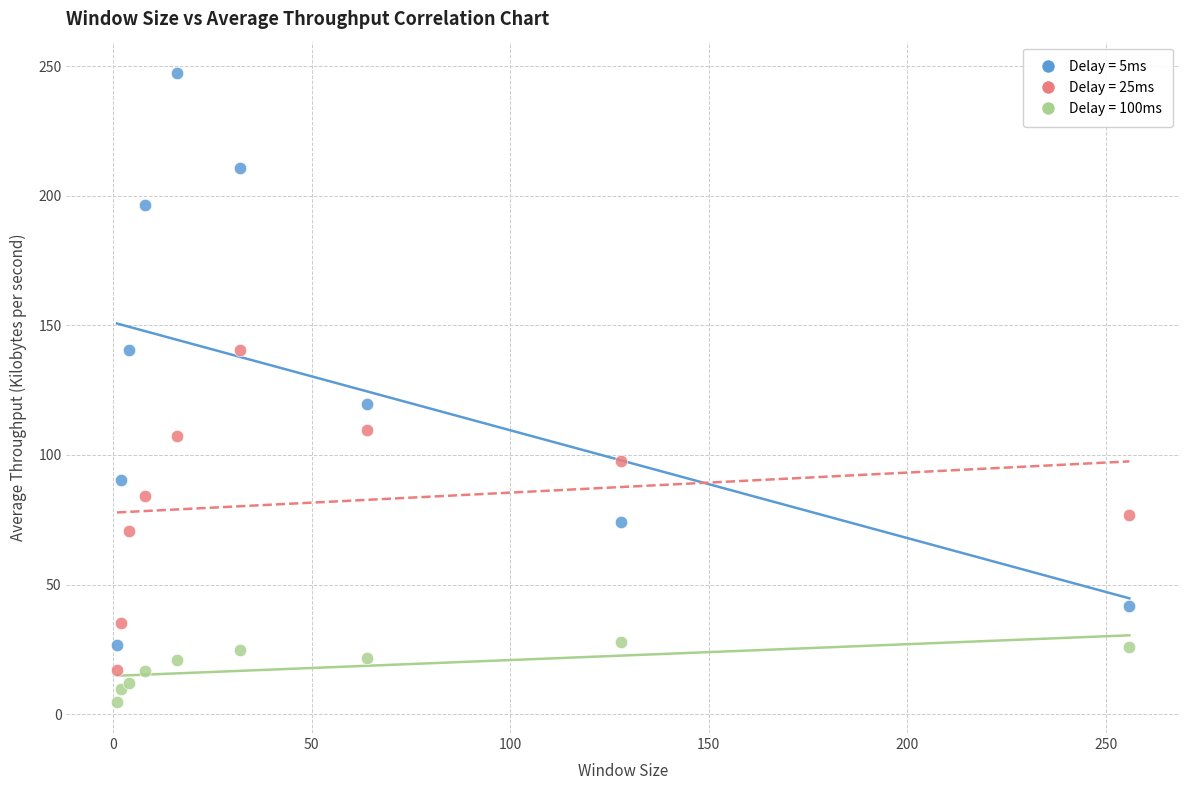

Which series has the largest Y range (max minus min)?

Delay = 5ms